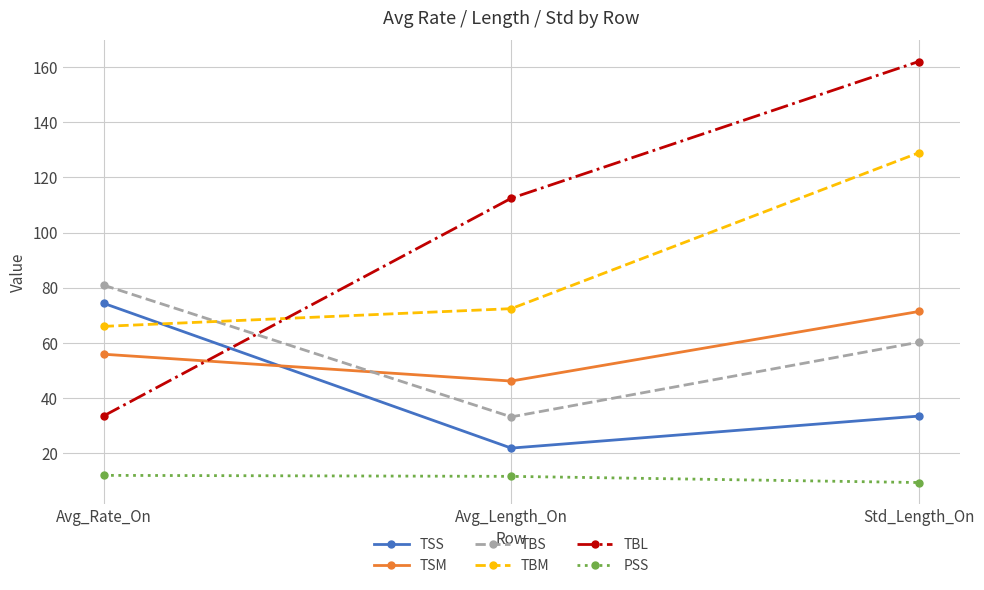

Which series has the largest range (max minus min)?

TBL